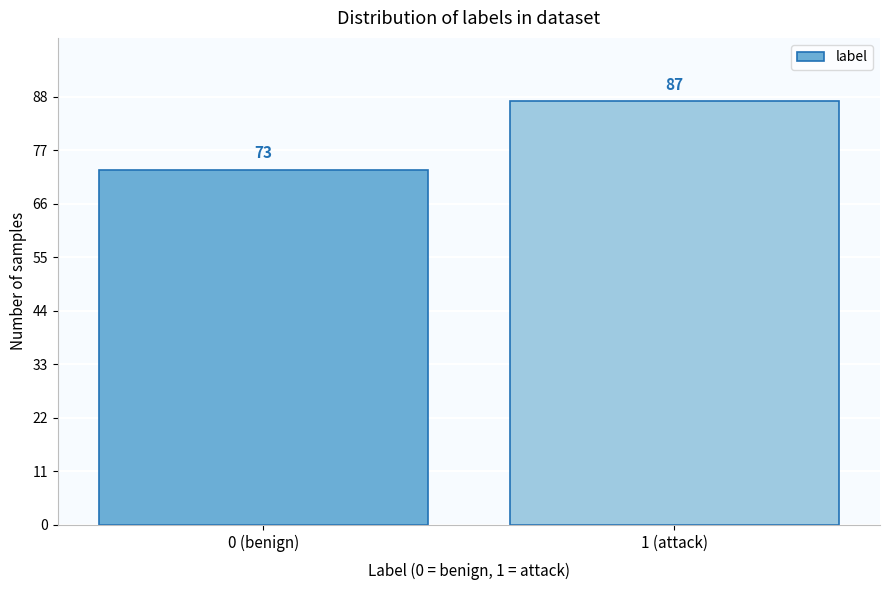

Reading left to right, extract all data points from this chart.

0 (benign)=73	1 (attack)=87